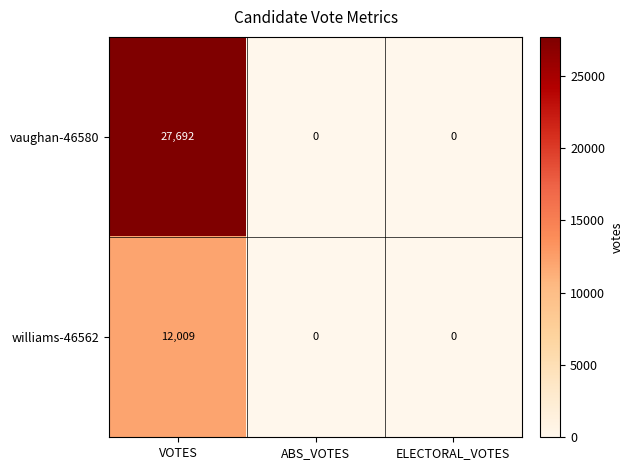

List the series in order of their overall mean, highest first.

vaughan-46580, williams-46562